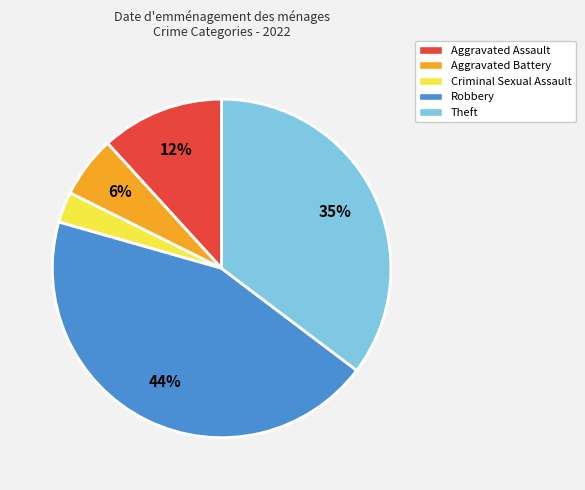

Do Aggravated Battery and Theft together represent more than half of the pie?

No